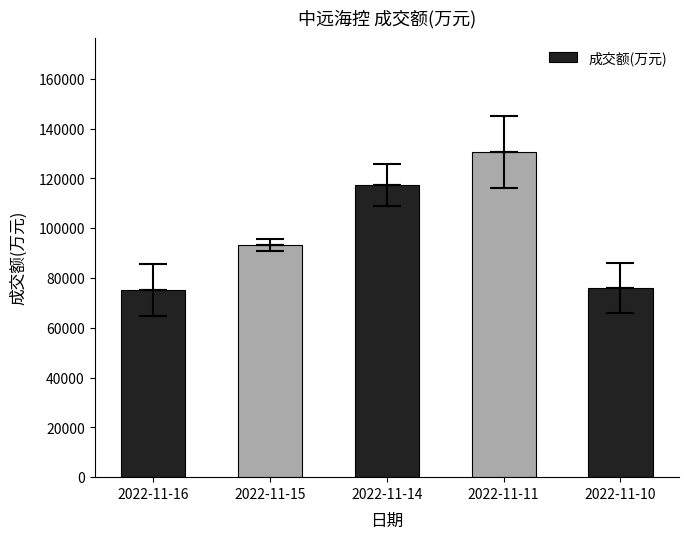

Which has a higher value, 2022-11-14 or 2022-11-16?

2022-11-14